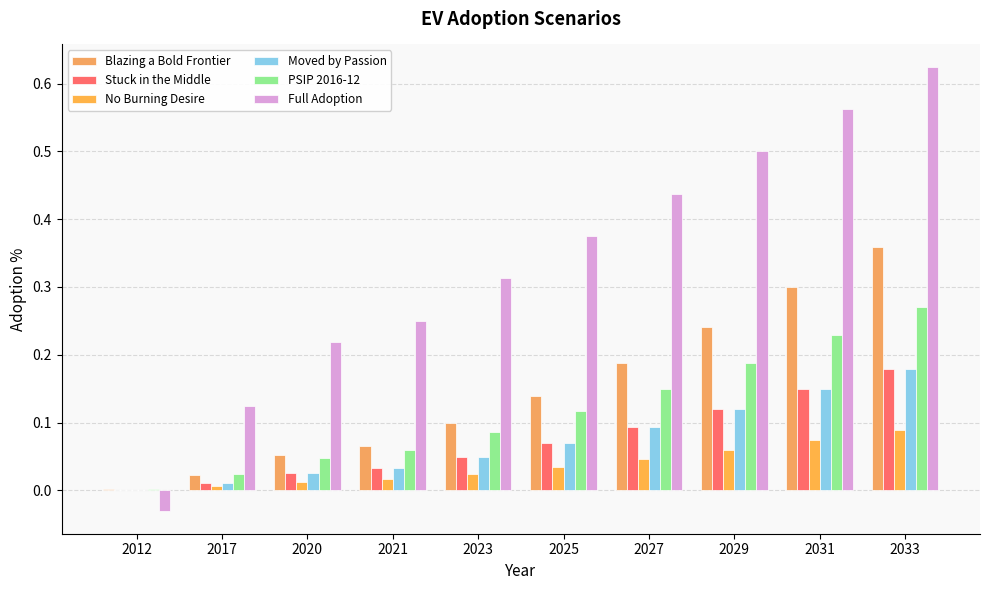

What are all the series names shown in the legend?

Blazing a Bold Frontier, Stuck in the Middle, No Burning Desire, Moved by Passion, PSIP 2016-12, Full Adoption